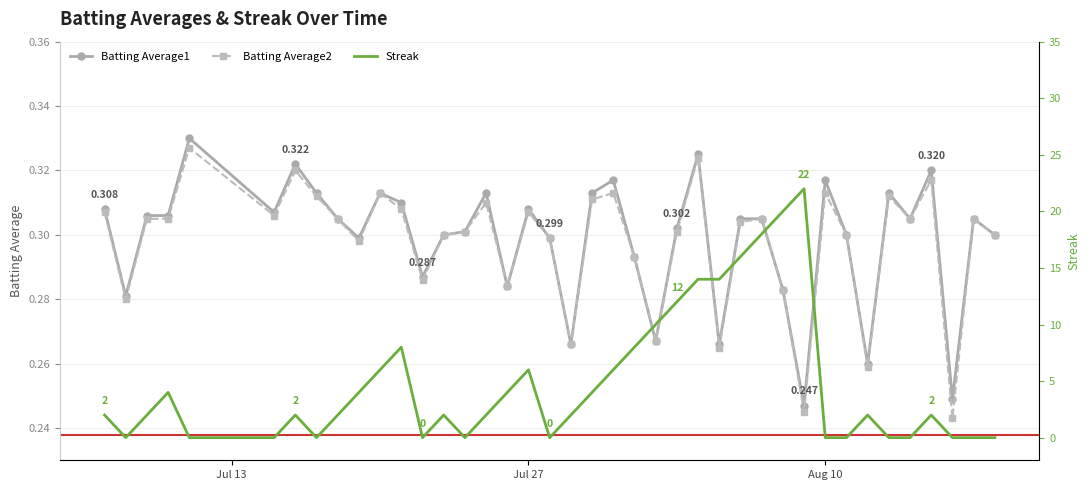

What is the sum of all Batting Average1 values?

11.9